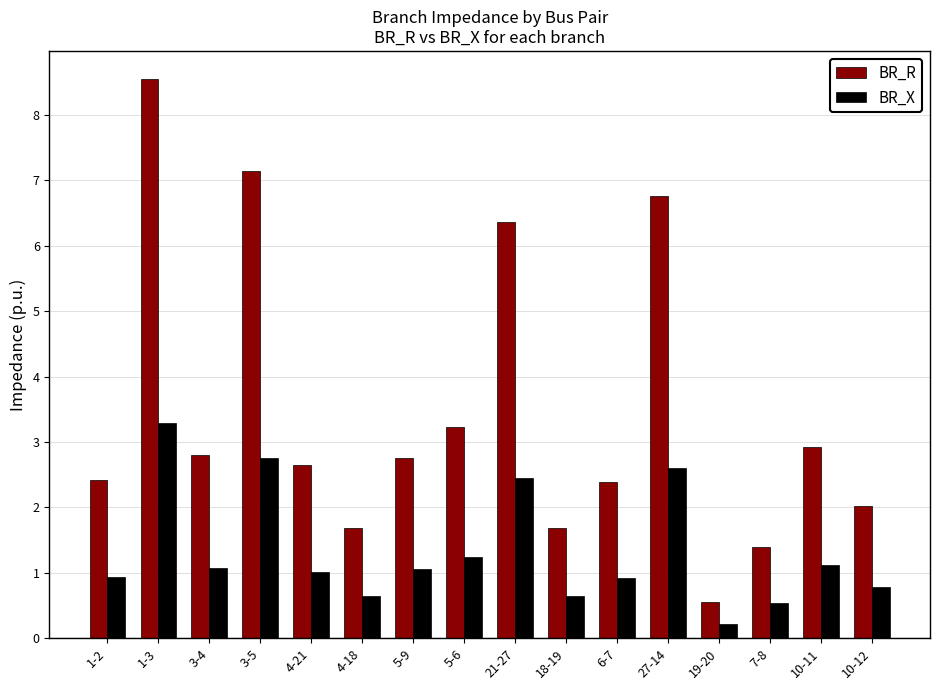

What is the total value across all series at 10-12?

2.8